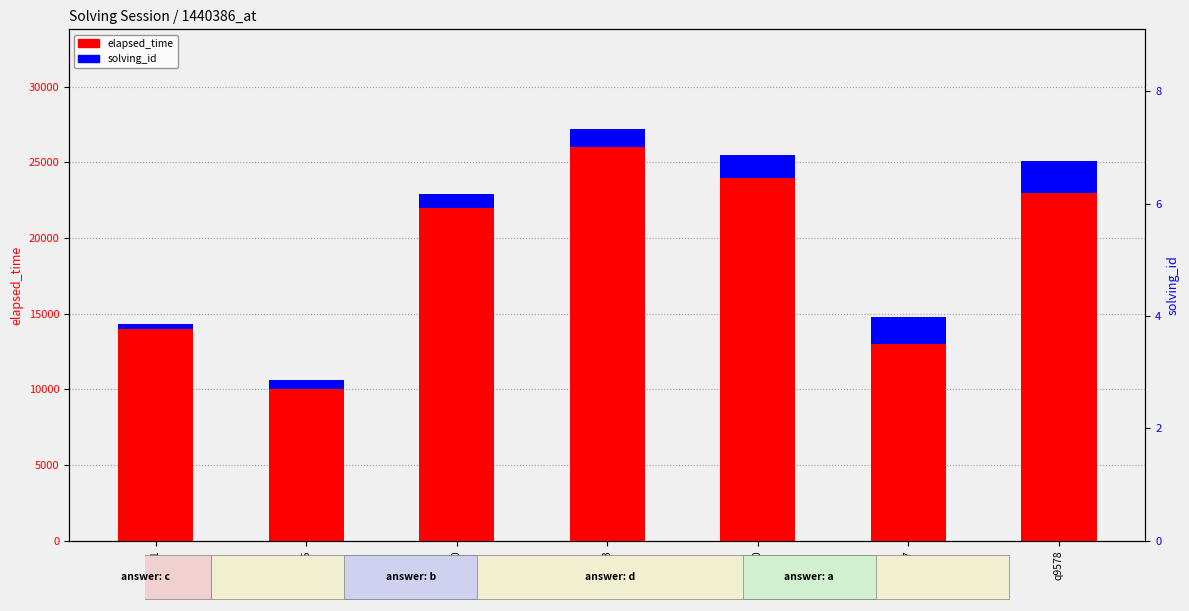

What is the sum of the solving_id values at q9578 and q8400?

3565.7